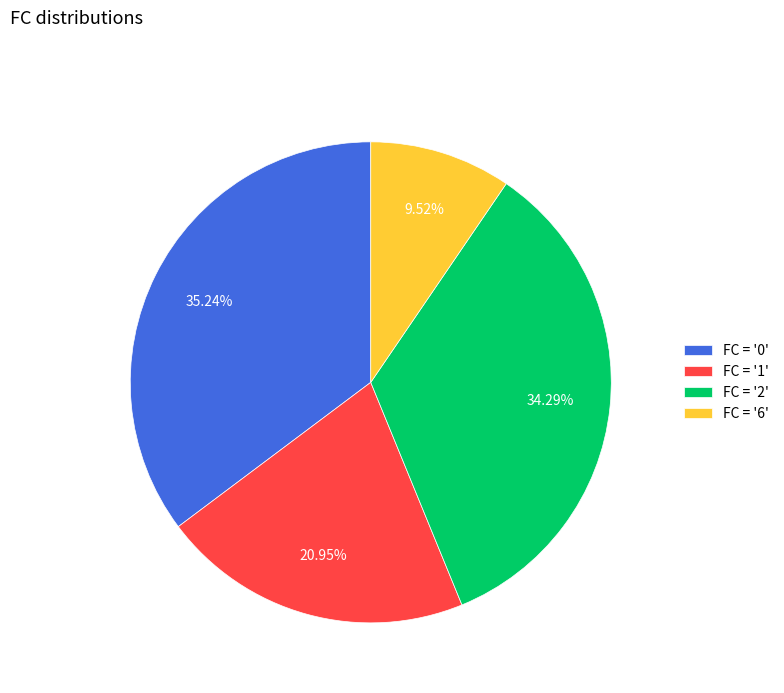

Is there any slice that represents more than half of the pie?

No